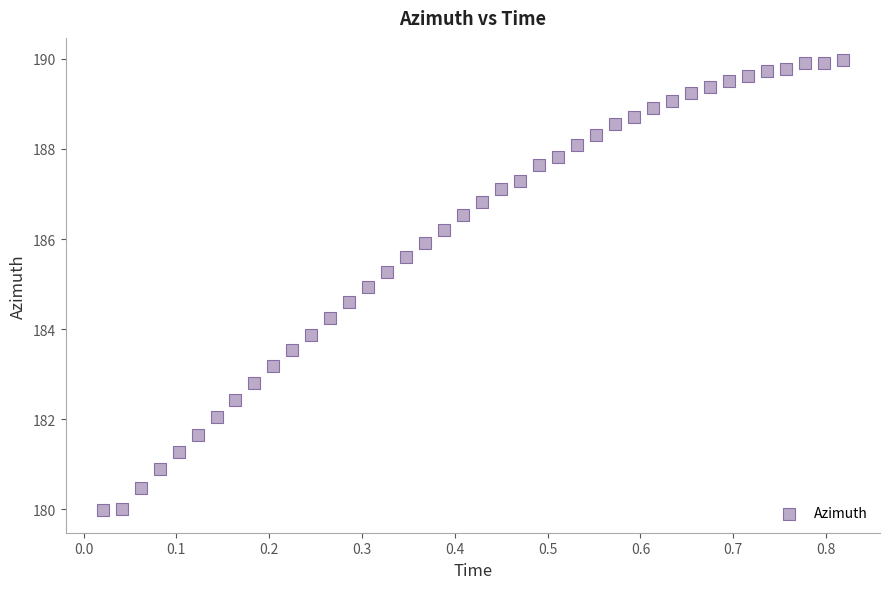

What is the range of X values (max minus min)?

0.8